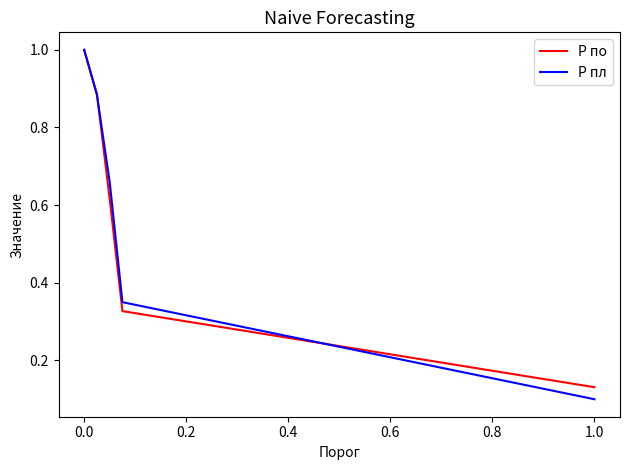

Which series has the largest range (max minus min)?

P пл